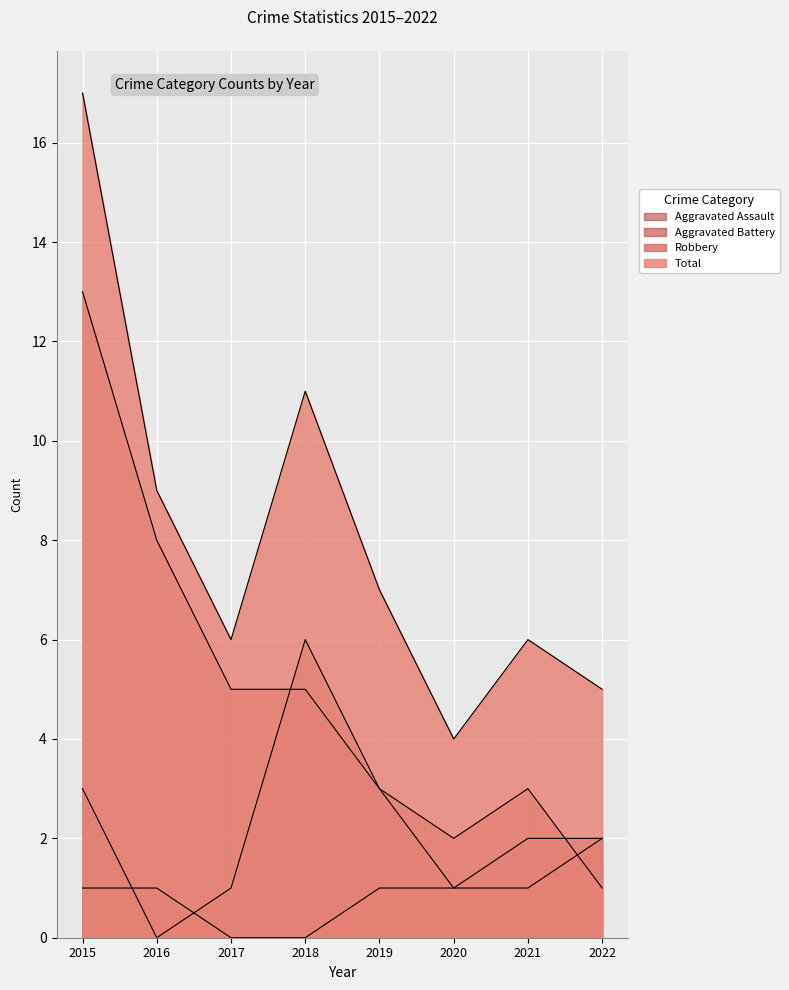

What is the sum of all Robbery values?

40